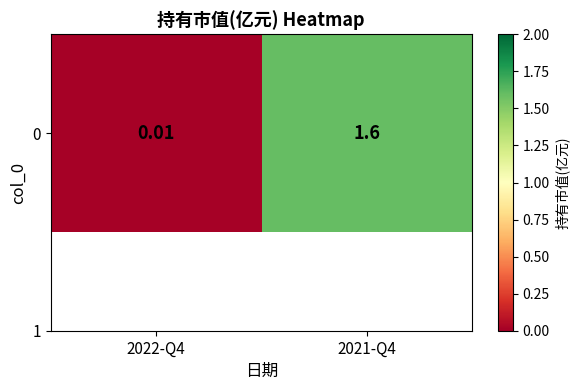

At which label is the value closest to 0?

2022-Q4